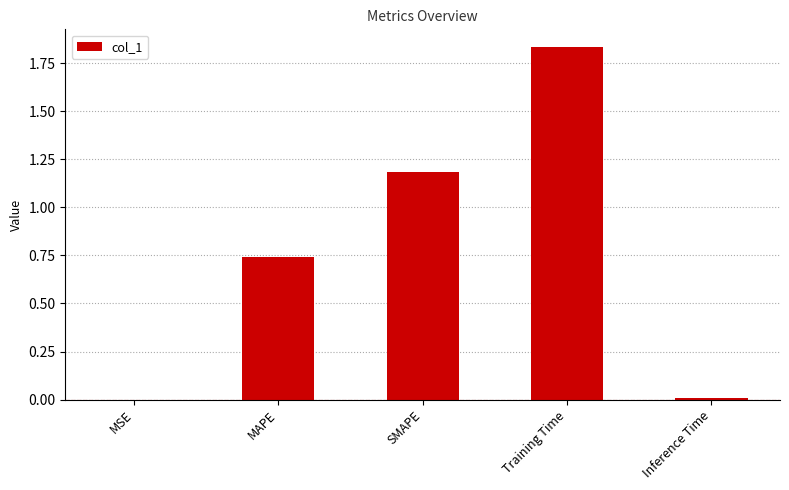

What is the change in value from MAPE to Inference Time?

-0.7